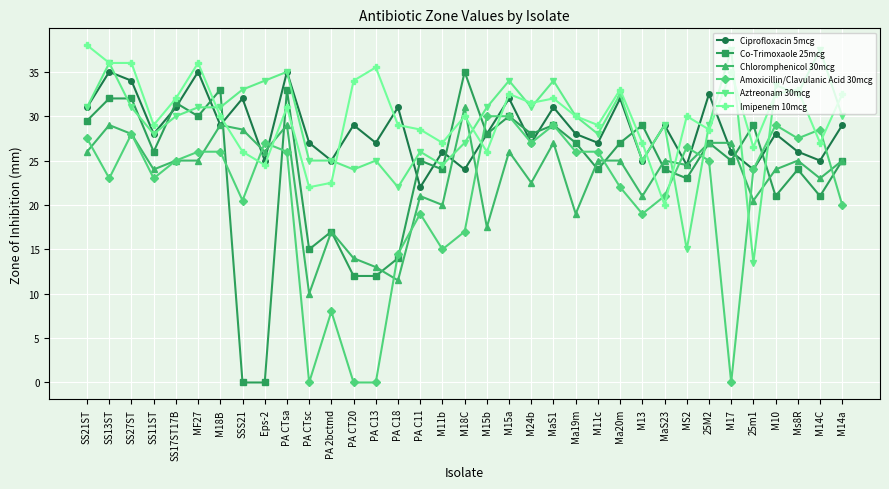

Is it true that Chloromphenicol 30mcg equals 25.0 at MaS23?

True